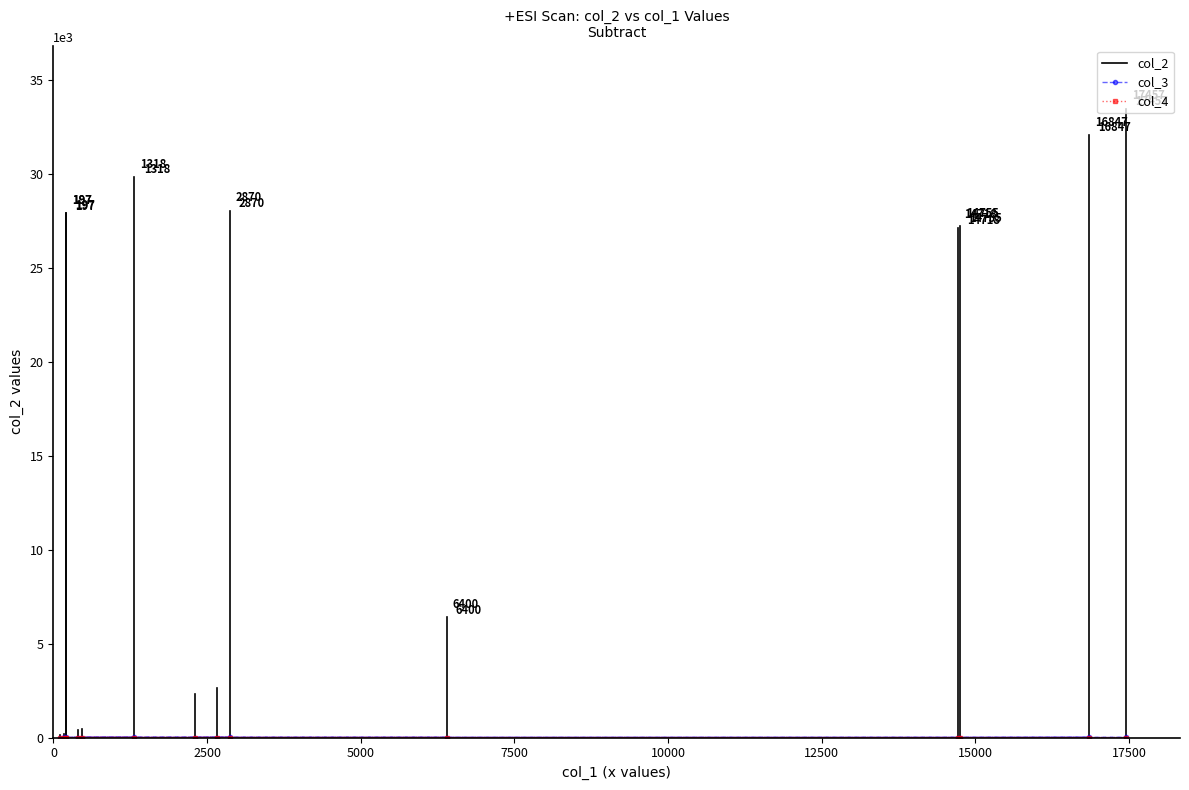

Where is col_4 nearest to the value 0?

2659